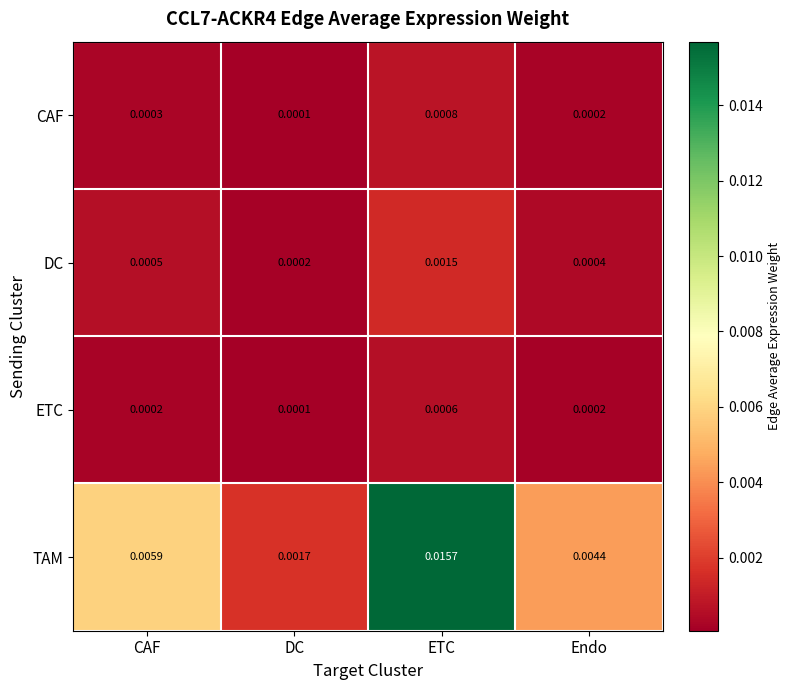

List the series in order of their peak value, lowest first.

ETC, CAF, DC, TAM